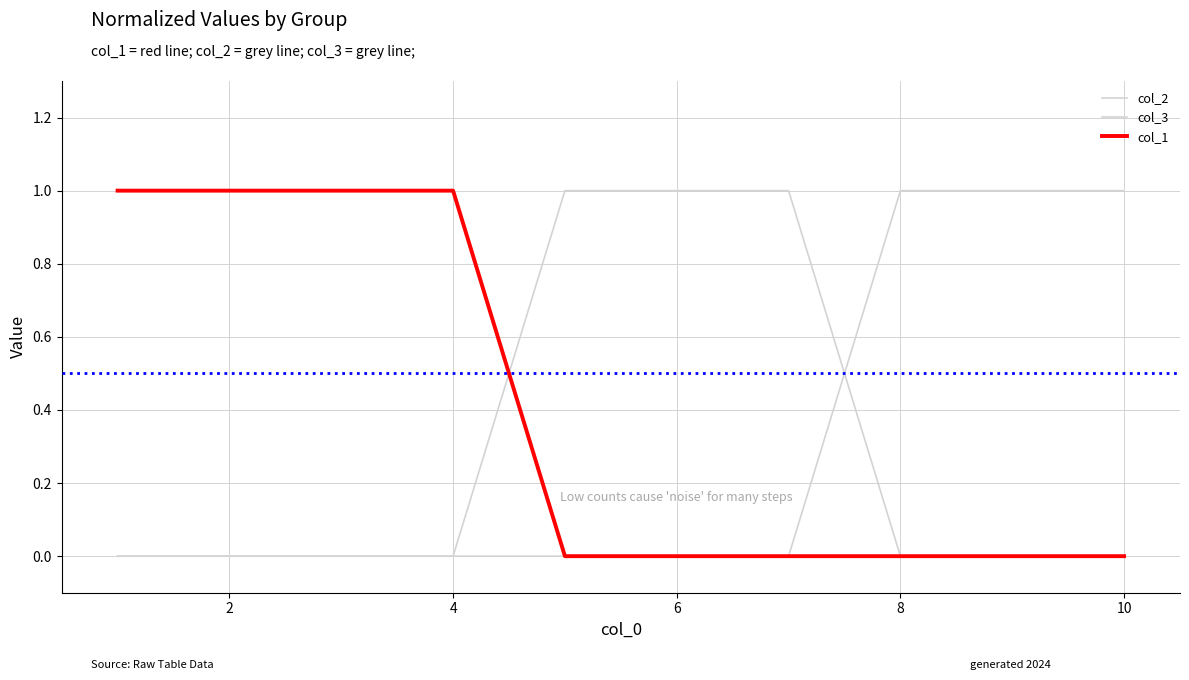

Is this an area chart (filled region under the line)?

No